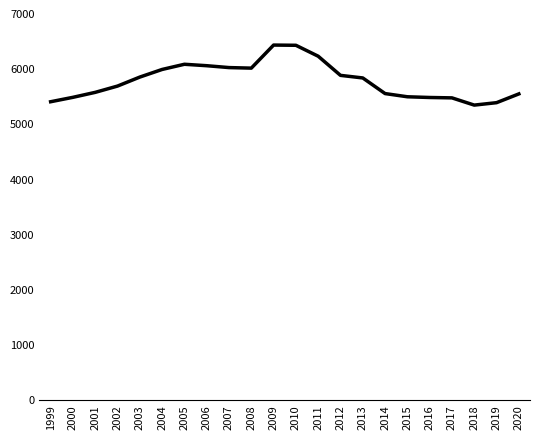

Does the chart have visible grid lines?

No